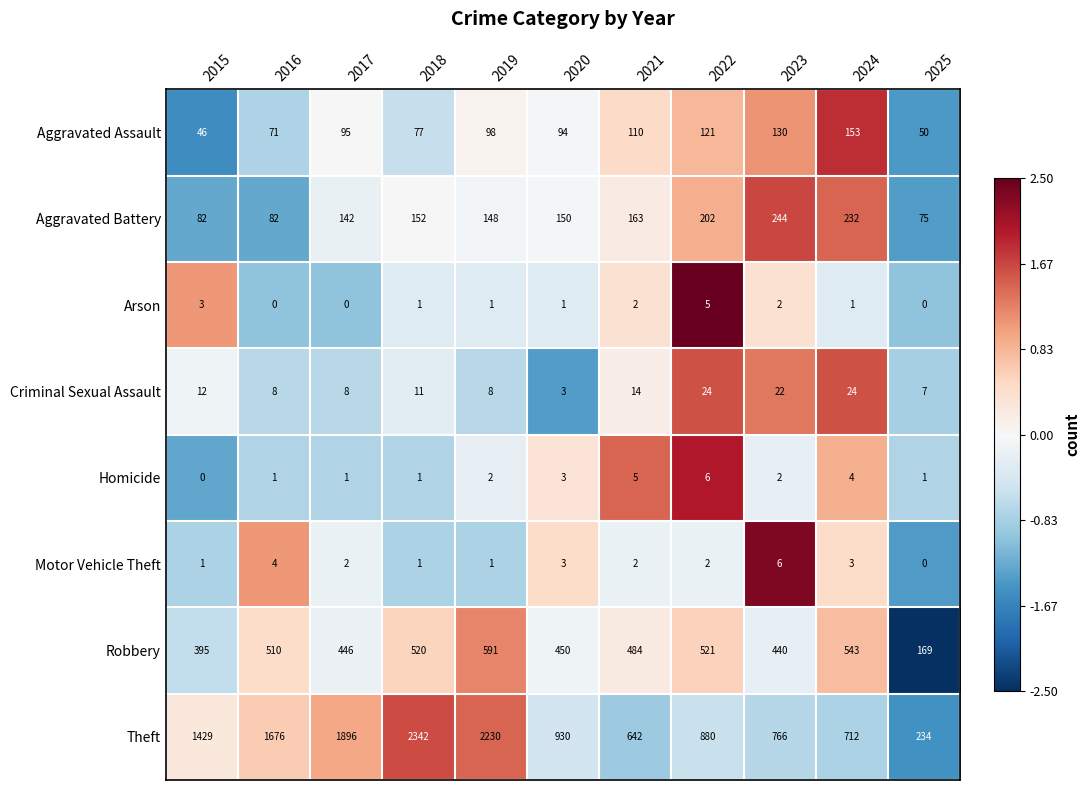

Count the number of data series in this chart.

8